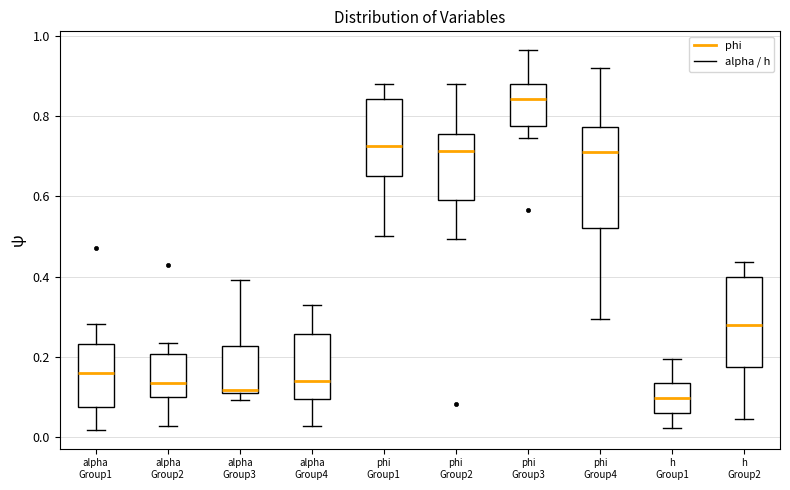

Reading left to right, read every box against the y-axis: the position of its median line, the range the box covers, and the ends of its whiskers. The values are not printed on the chart, so give them approximately, as read against the axis.

alpha Group1: median 0.16, box 0.08 to 0.24, whiskers 0.02 to 0.28
alpha Group2: median 0.14, box 0.10 to 0.20, whiskers 0.02 to 0.24
alpha Group3: median 0.12, box 0.10 to 0.22, whiskers 0.10 (just below the box's lower edge) to 0.40
alpha Group4: median 0.14, box 0.10 to 0.26, whiskers 0.02 to 0.32
phi Group1: median 0.72, box 0.64 to 0.84, whiskers 0.50 to 0.88
phi Group2: median 0.72, box 0.60 to 0.76, whiskers 0.50 to 0.88
phi Group3: median 0.84, box 0.78 to 0.88, whiskers 0.74 to 0.96
phi Group4: median 0.70, box 0.52 to 0.78, whiskers 0.30 to 0.92
h Group1: median 0.10, box 0.06 to 0.14, whiskers 0.02 to 0.20
h Group2: median 0.28, box 0.18 to 0.40, whiskers 0.04 to 0.44